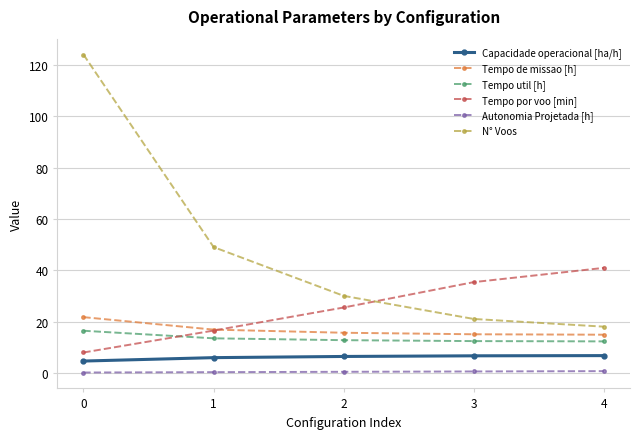

What is the sum of all Autonomia Projetada [h] values?

2.1